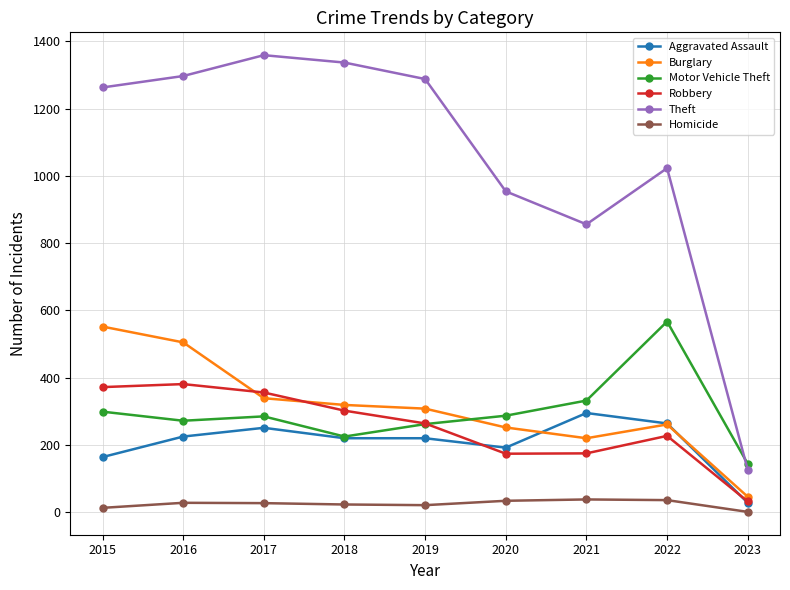

Is the value of Motor Vehicle Theft at 2022 greater than the value of Homicide at 2021?

Yes